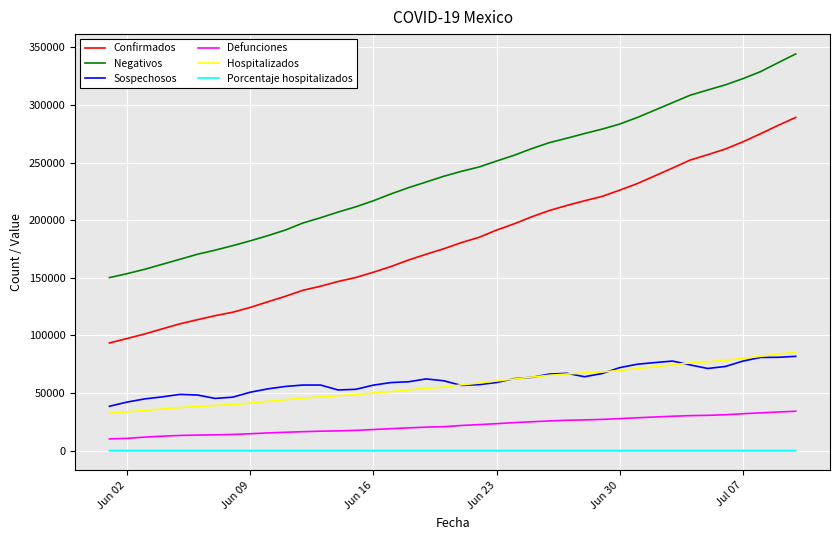

True or false: Porcentaje hospitalizados and Confirmados intersect in this chart.

False